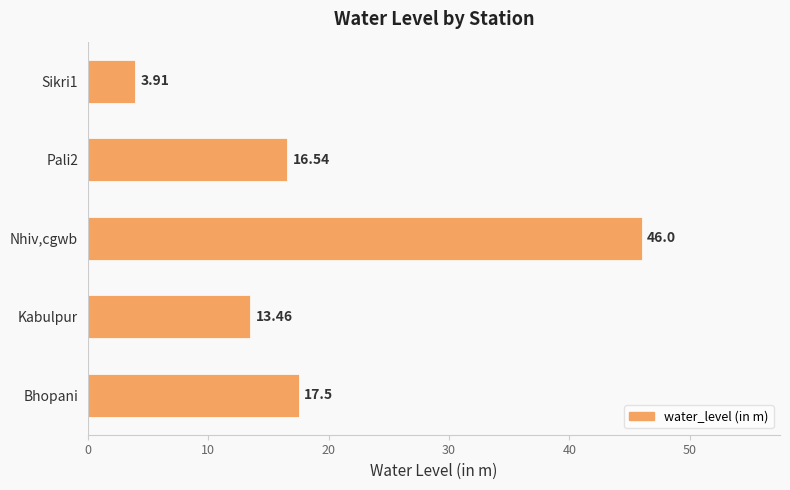

How many bars are there in total?

5